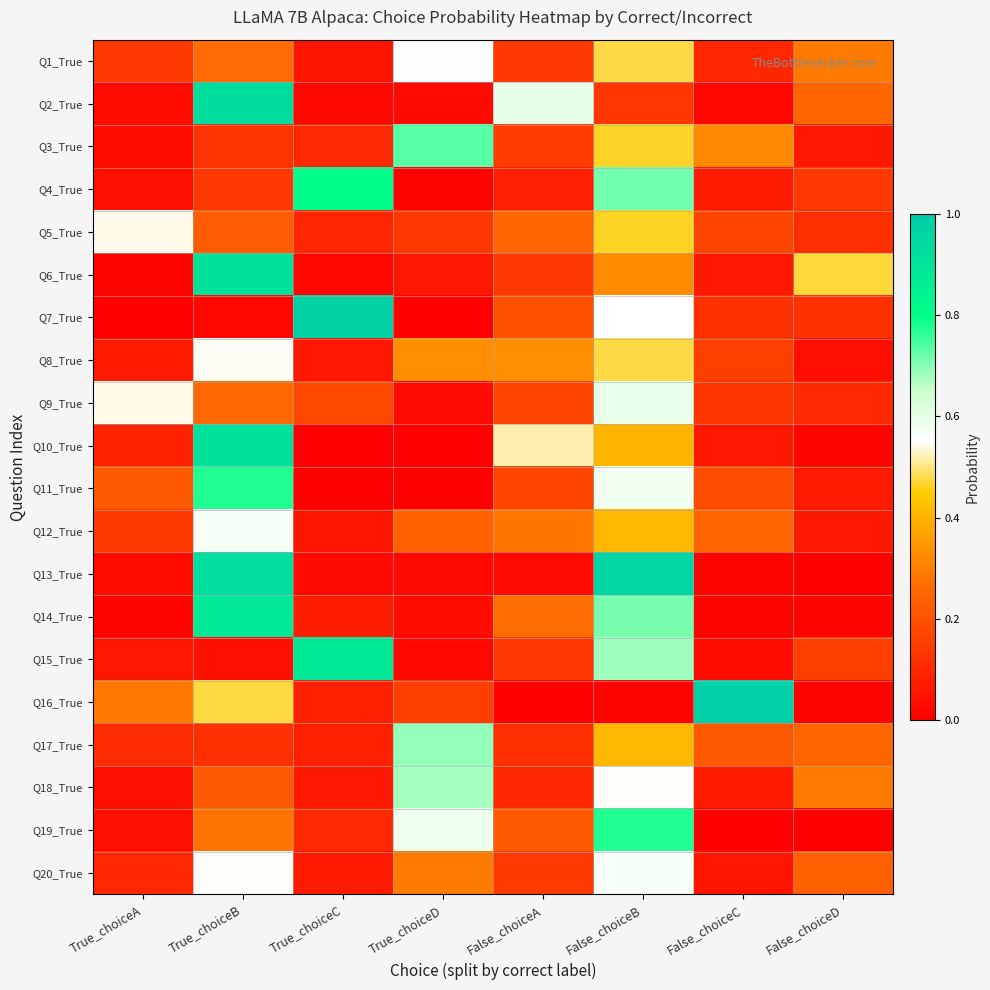

Count the number of categories in the chart.

8